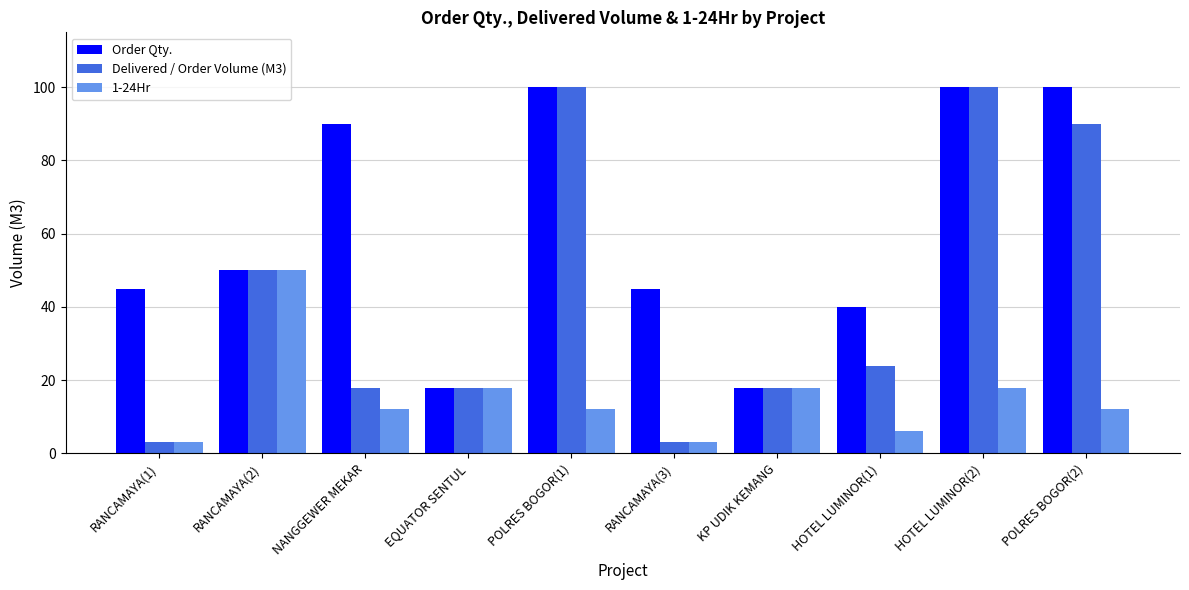

Rank the series by their average value, from highest to lowest.

Order Qty., Delivered / Order Volume (M3), 1-24Hr